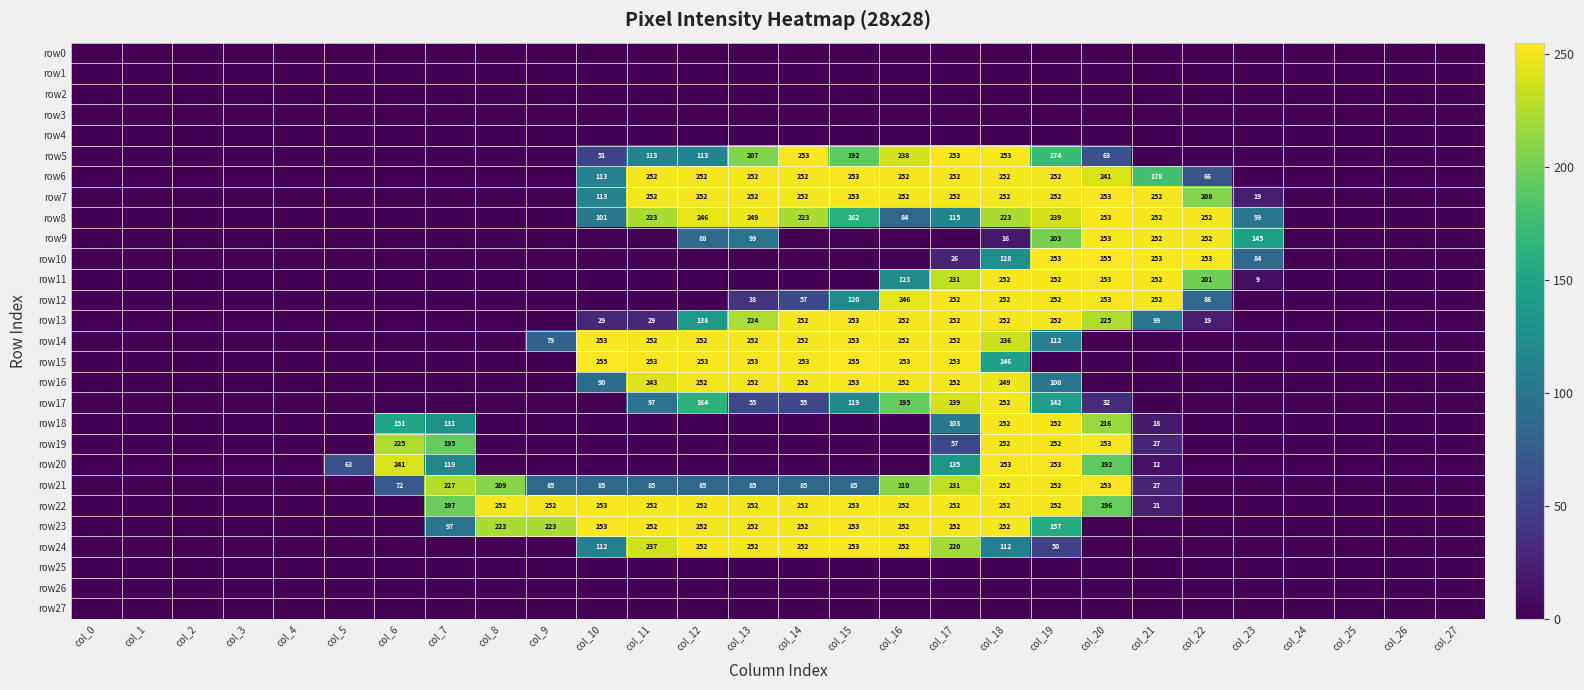

Is it true that row5 equals 281 at col_19?

False